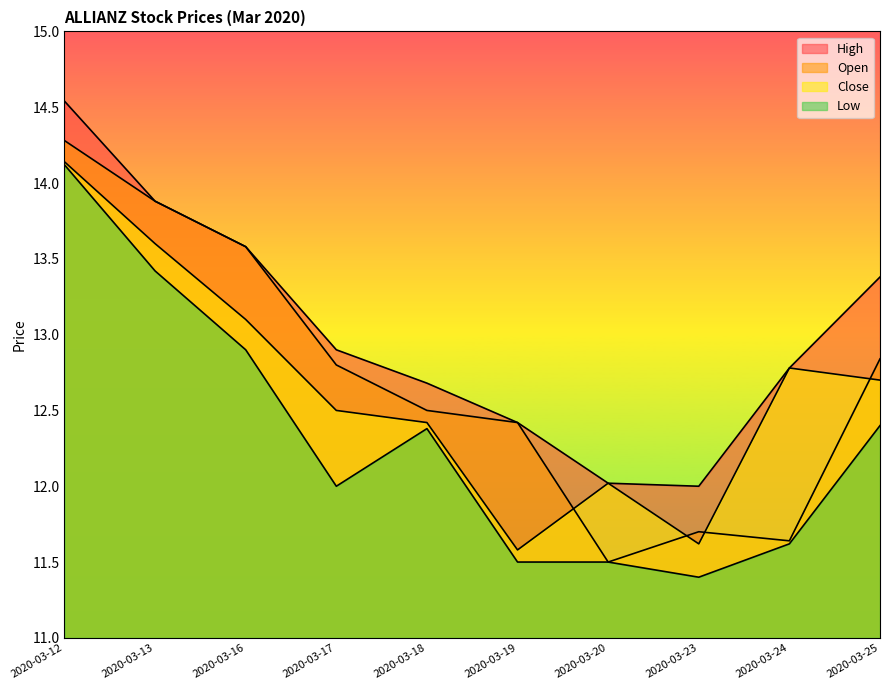

Which series has the largest total across all categories?

high